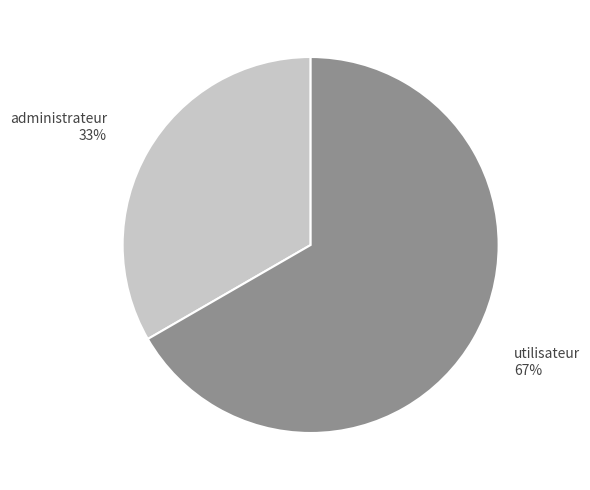

Does any single category account for the majority?

Yes